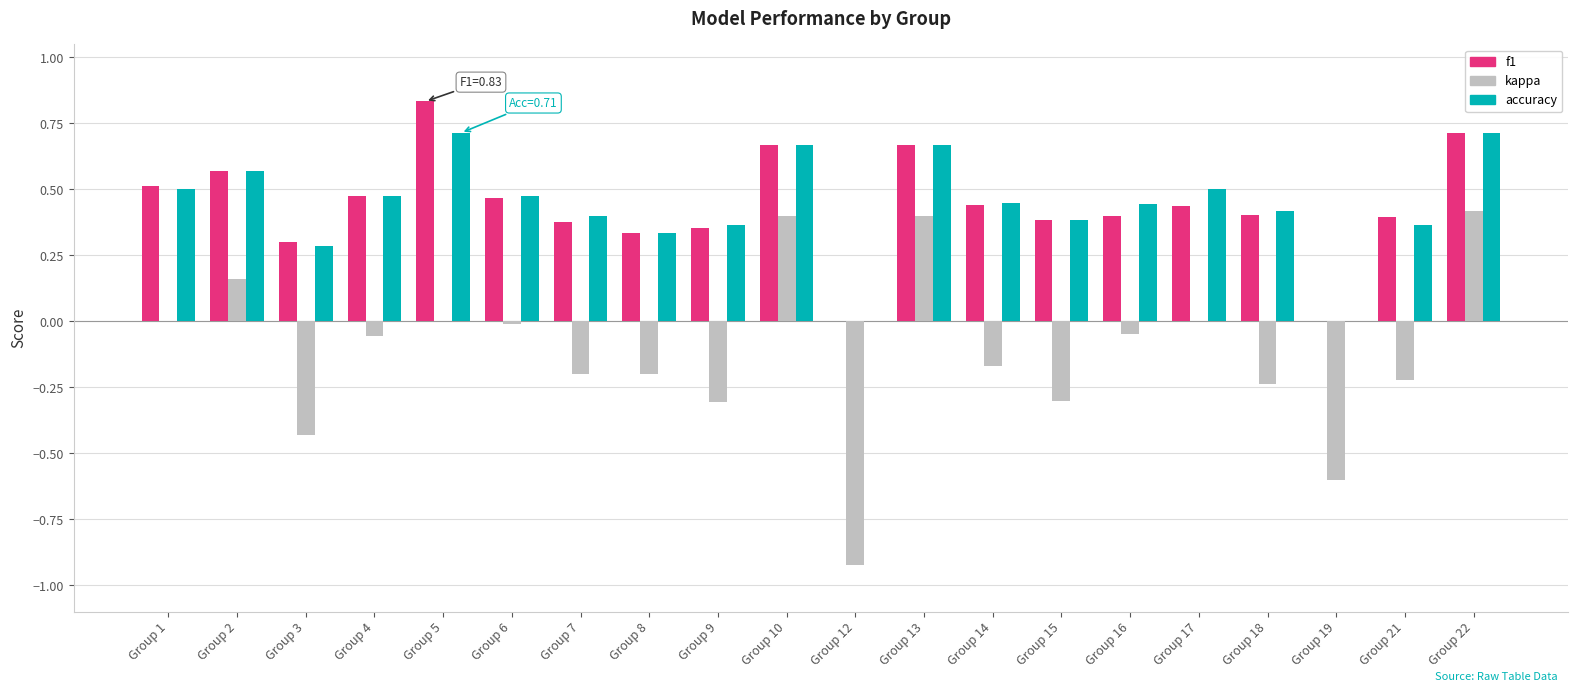

The accuracy series shows 0.8 at Group 16. True or false?

False